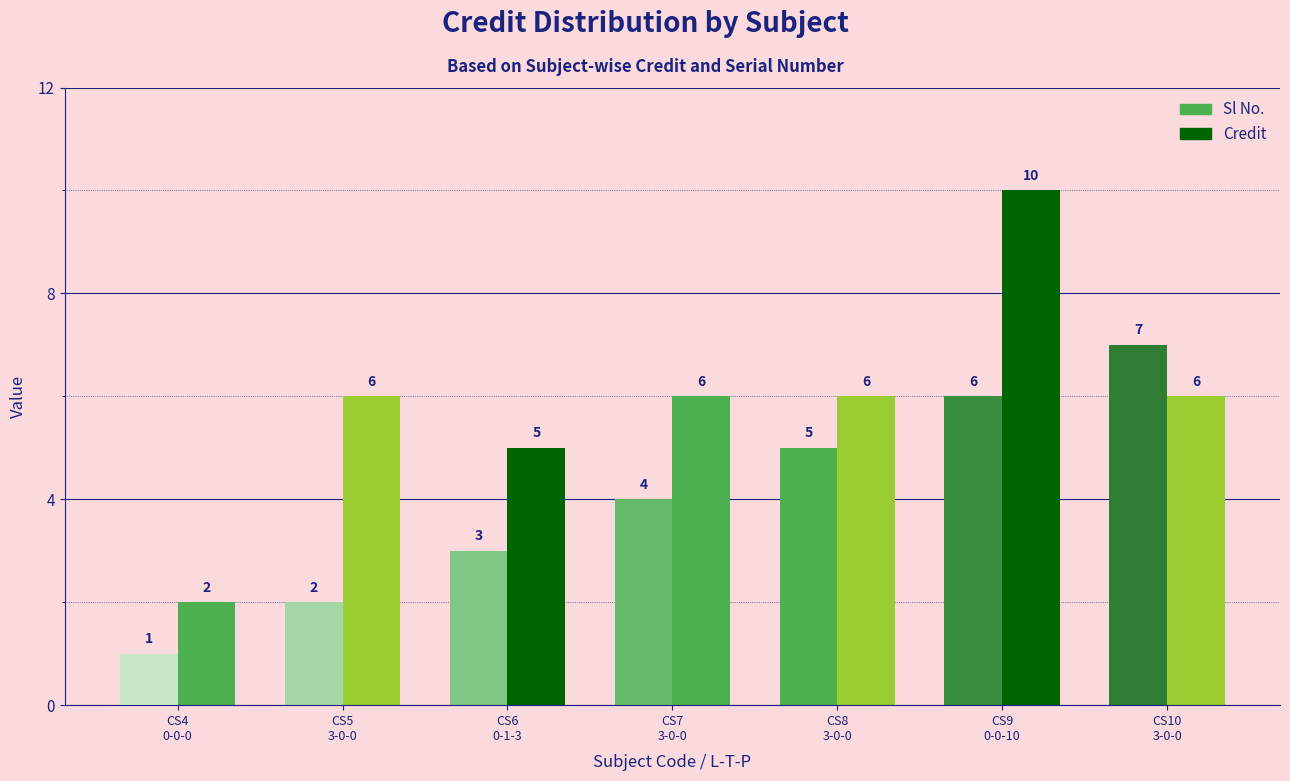

Which category has the highest value in the Credit series?

CS9
0-0-10